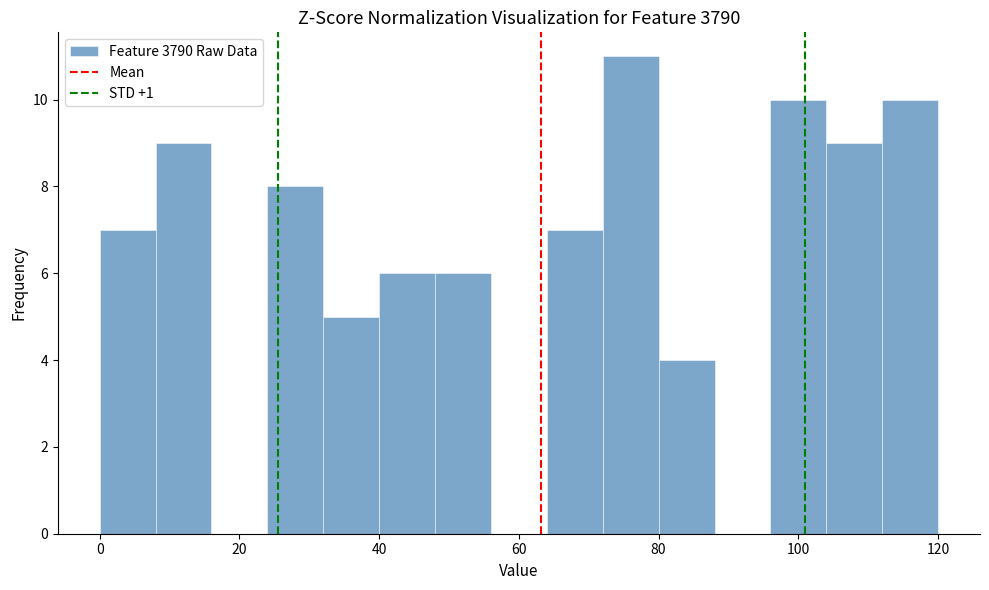

Reading left to right, transcribe this chart: for each bar, give the range it covers on the x-axis and its height. The values are not printed on the chart, so give them approximately, as read against the axis.

0 to 8: 7
8 to 16: 9
16 to 24: 0
24 to 32: 8
32 to 40: 5
40 to 48: 6
48 to 56: 6
56 to 64: 0
64 to 72: 7
72 to 80: 11
80 to 88: 4
88 to 96: 0
96 to 104: 10
104 to 112: 9
112 to 120: 10